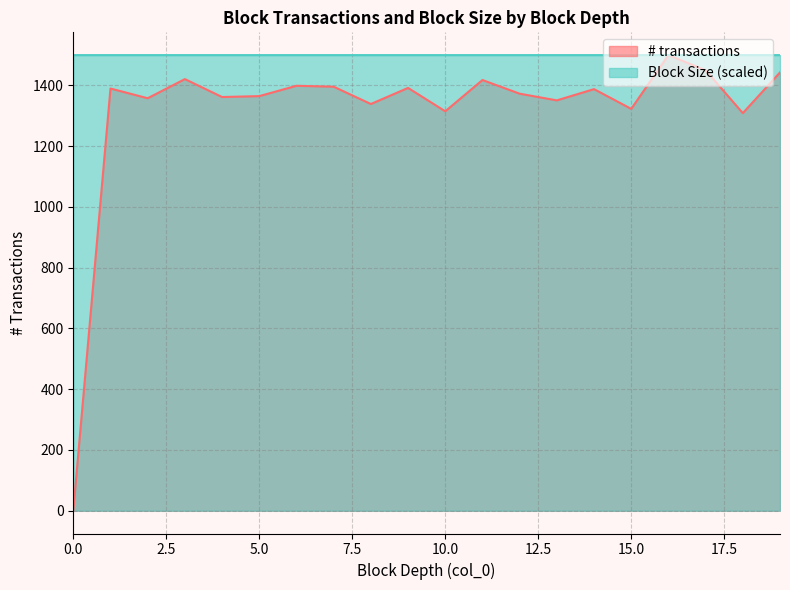

At which label is Block Size closest to 1499?

11